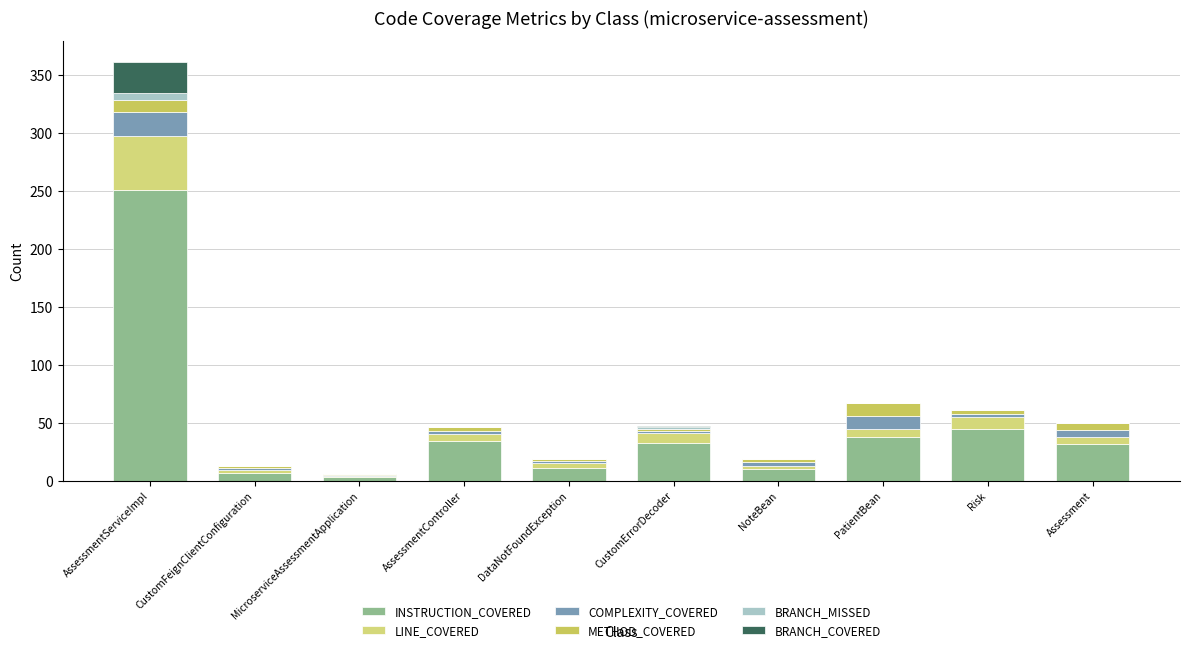

Read the LINE_COVERED value at CustomFeignClientConfiguration.

2